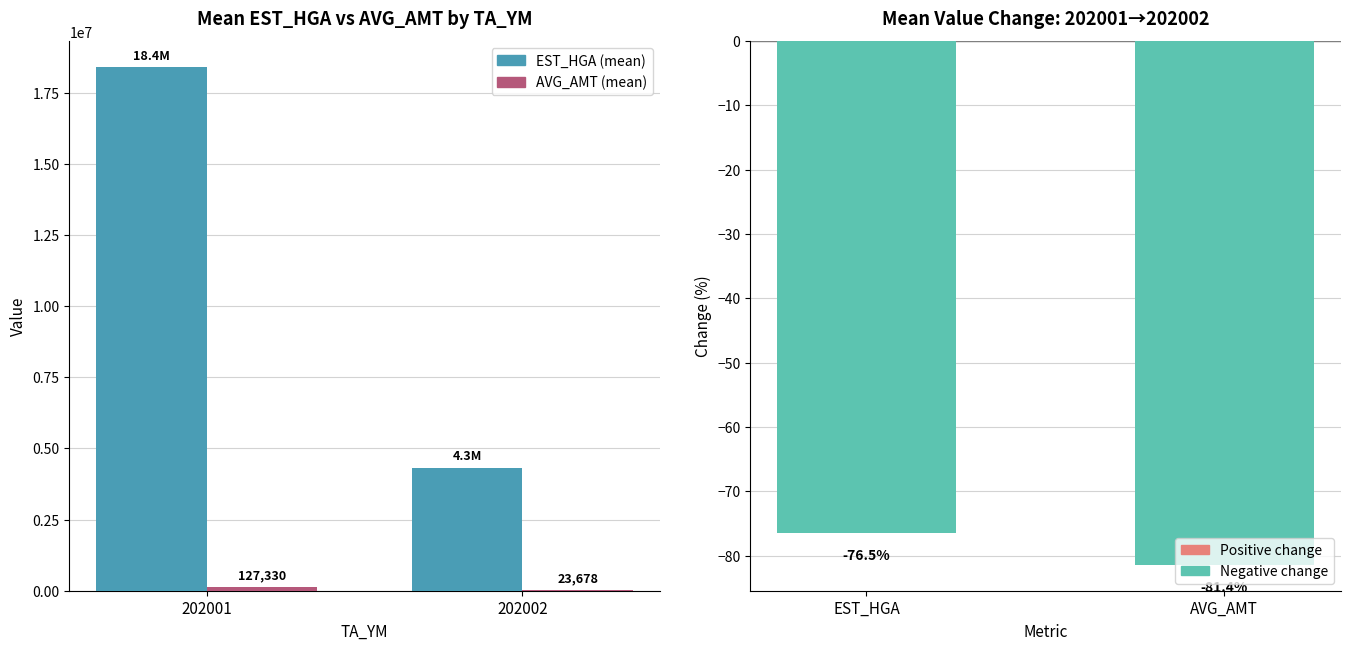

Which series has the largest range (max minus min)?

EST_HGA (mean)